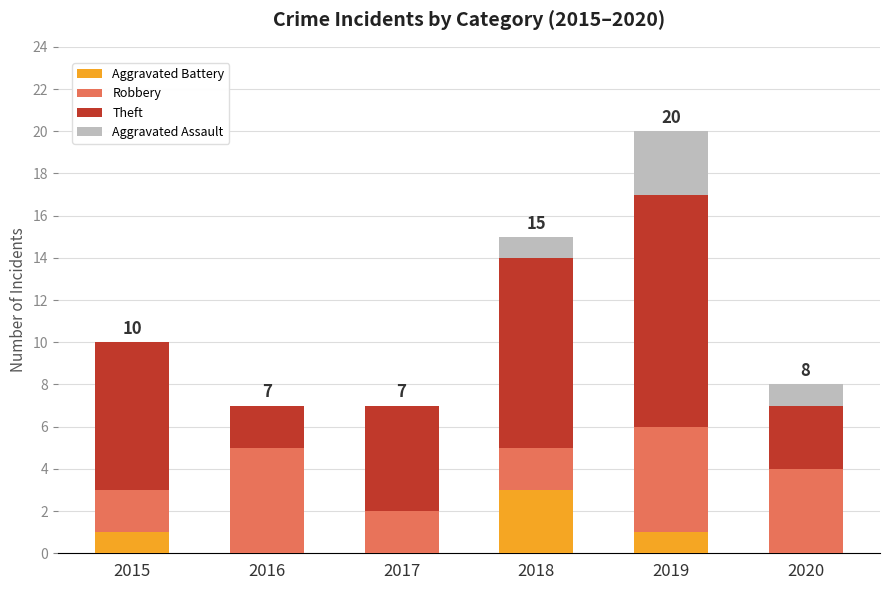

Reading right to left, list the values for the Aggravated Battery series.

2020=0	2019=1	2018=3	2017=0	2016=0	2015=1